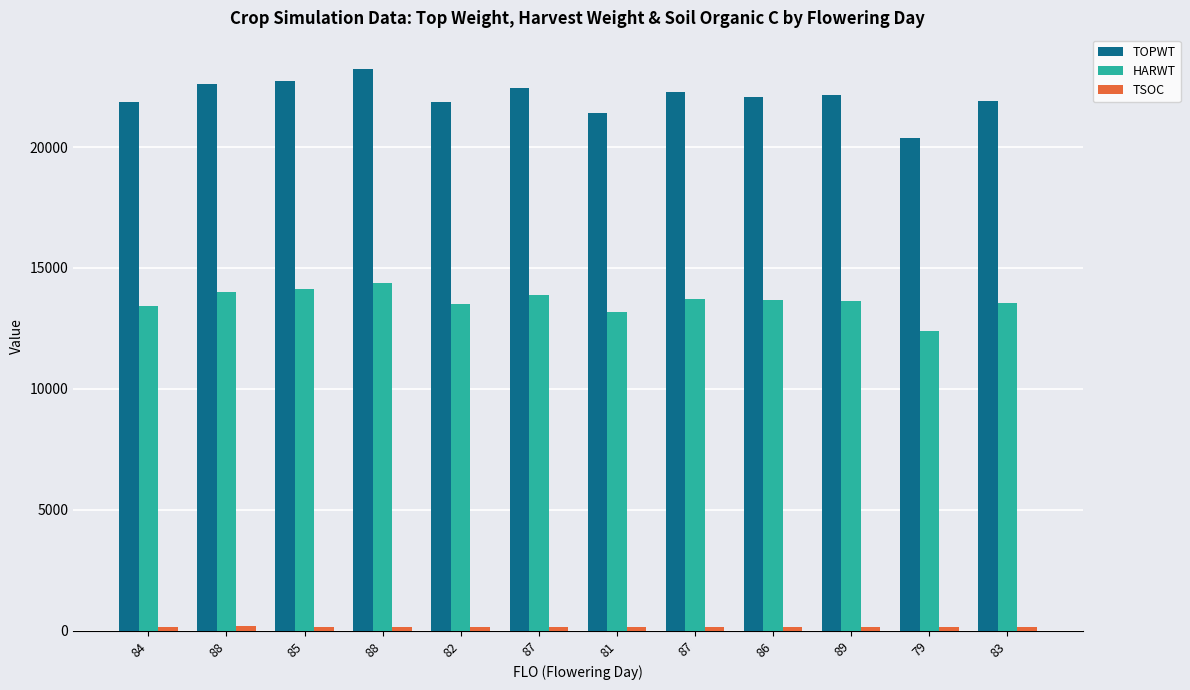

Which has a higher value, 82 or 86?

86